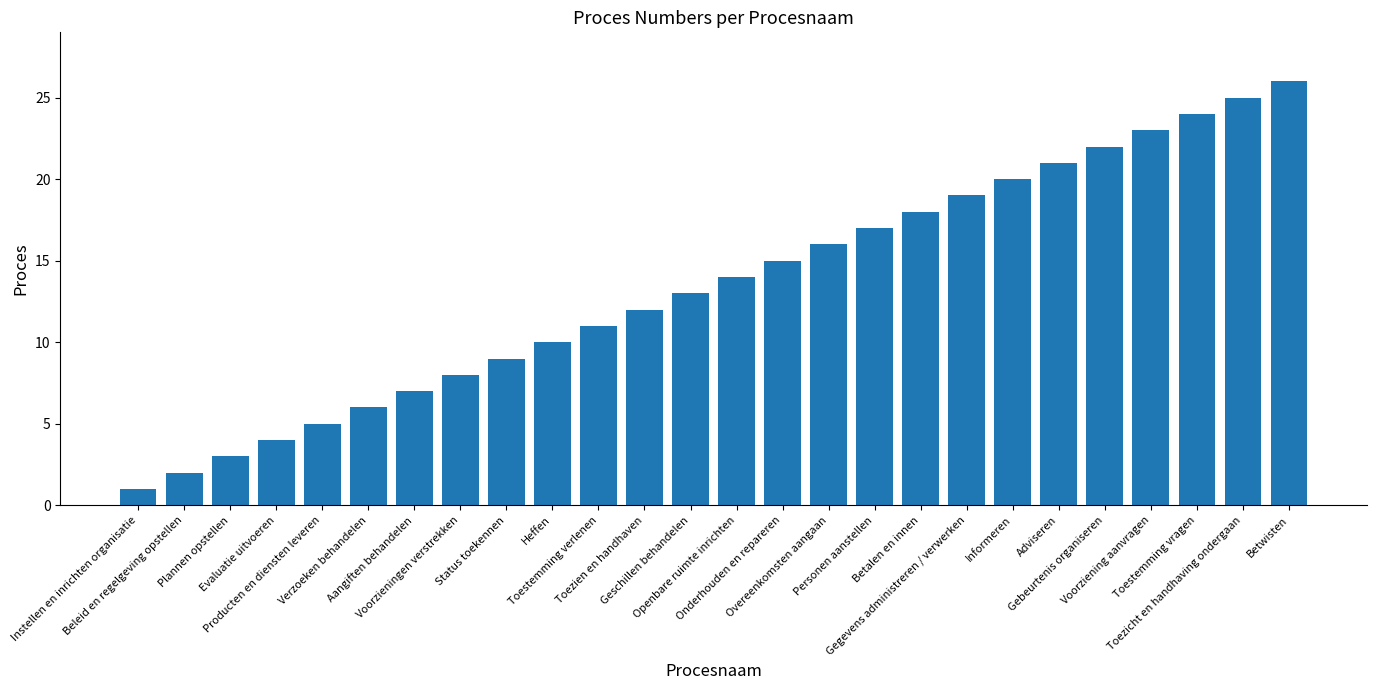

What is the maximum value shown in the chart?

26